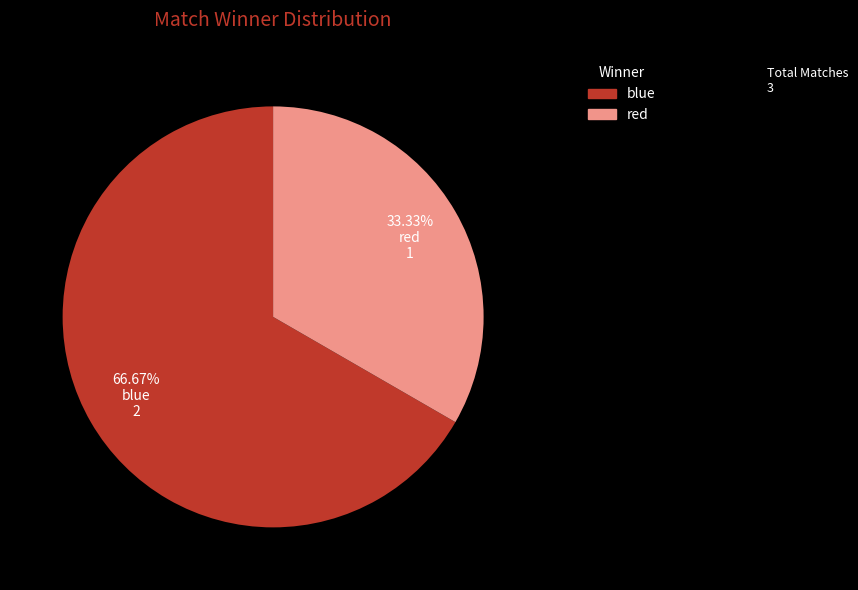

What is the total percentage of blue and red?

100.0%